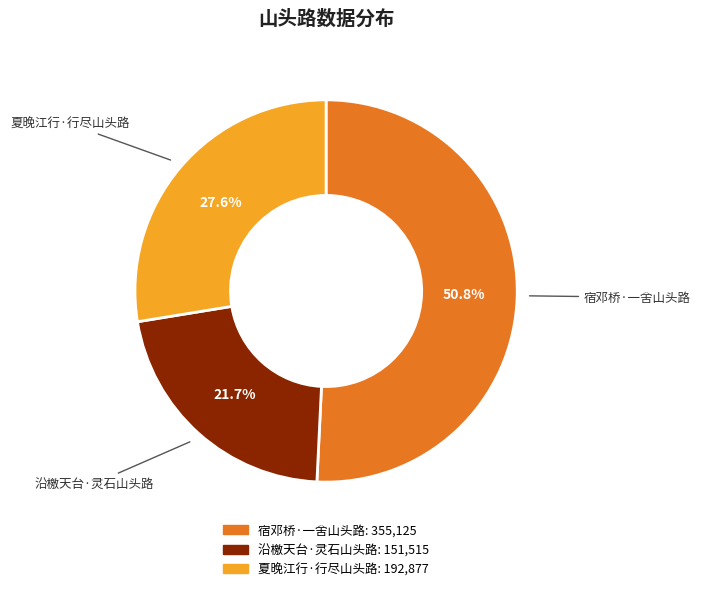

Count the number of slices in the pie.

3